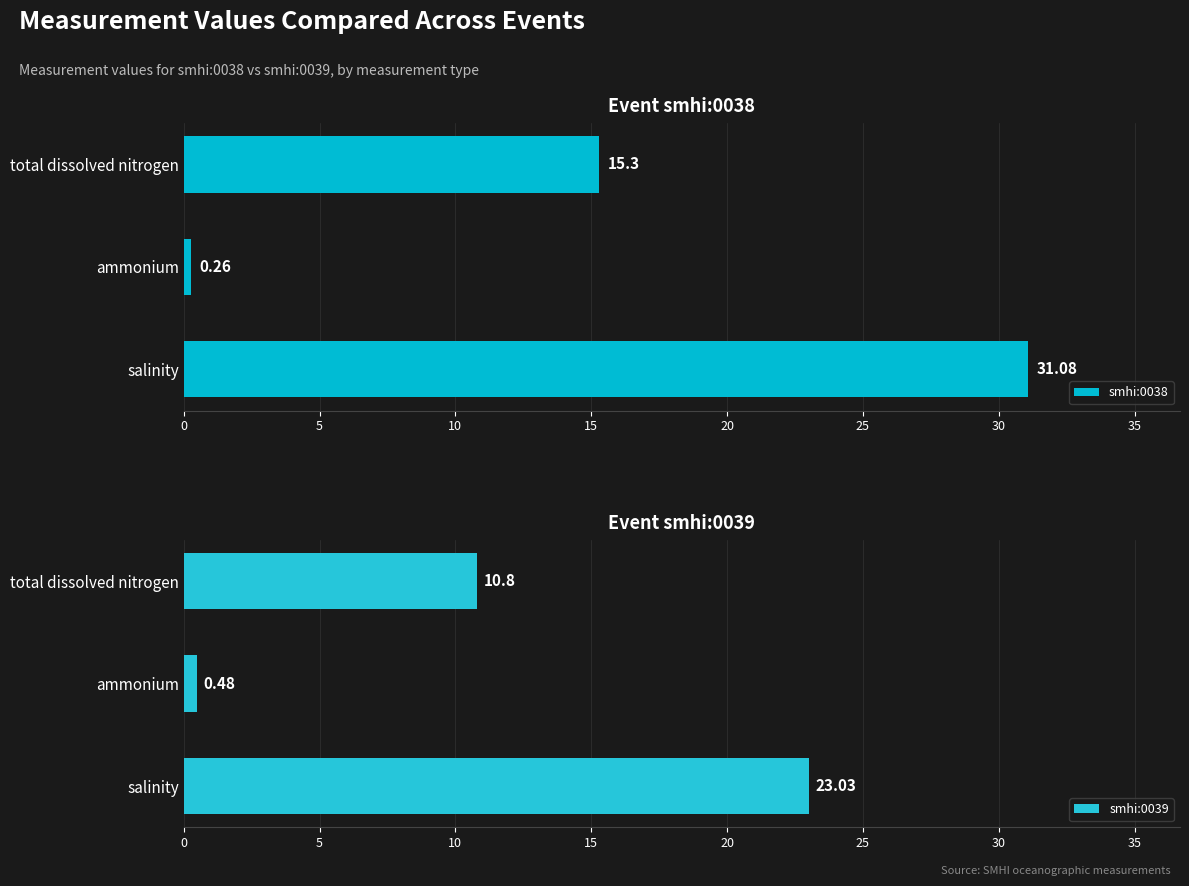

Reading left to right, extract all data points from this chart.

smhi:0038: 15.3	0.3	31.1
smhi:0039: 10.8	0.5	23.0